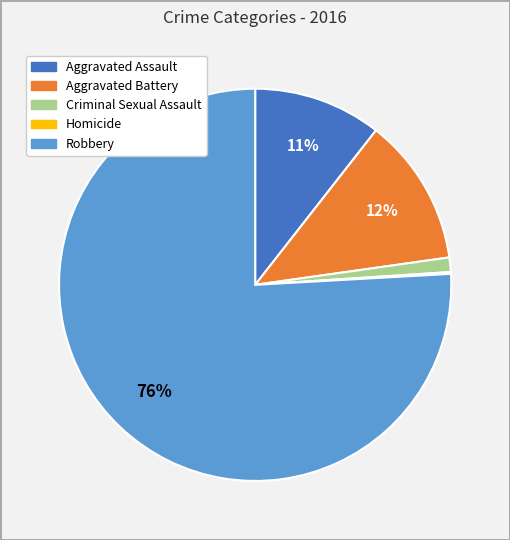

Is the sum of Aggravated Battery and Criminal Sexual Assault greater than half?

No